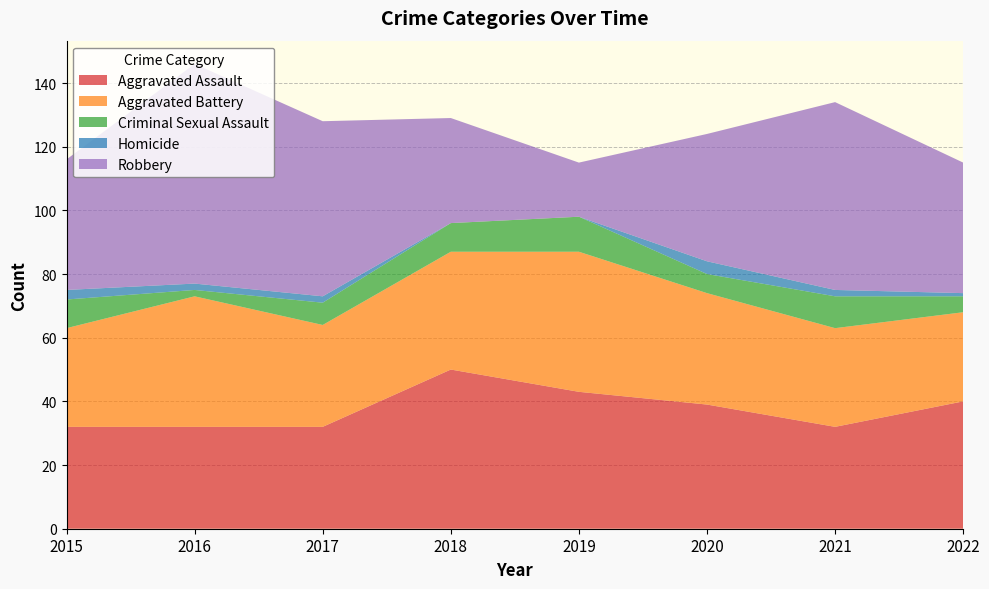

Reading left to right, what are all the values shown in this chart?

Aggravated Assault: 32	32	32	50	43	39	32	40
Aggravated Battery: 31	41	32	37	44	35	31	28
Criminal Sexual Assault: 9	2	7	9	11	6	10	5
Homicide: 3	2	2	0	0	4	2	1
Robbery: 41	69	55	33	17	40	59	41